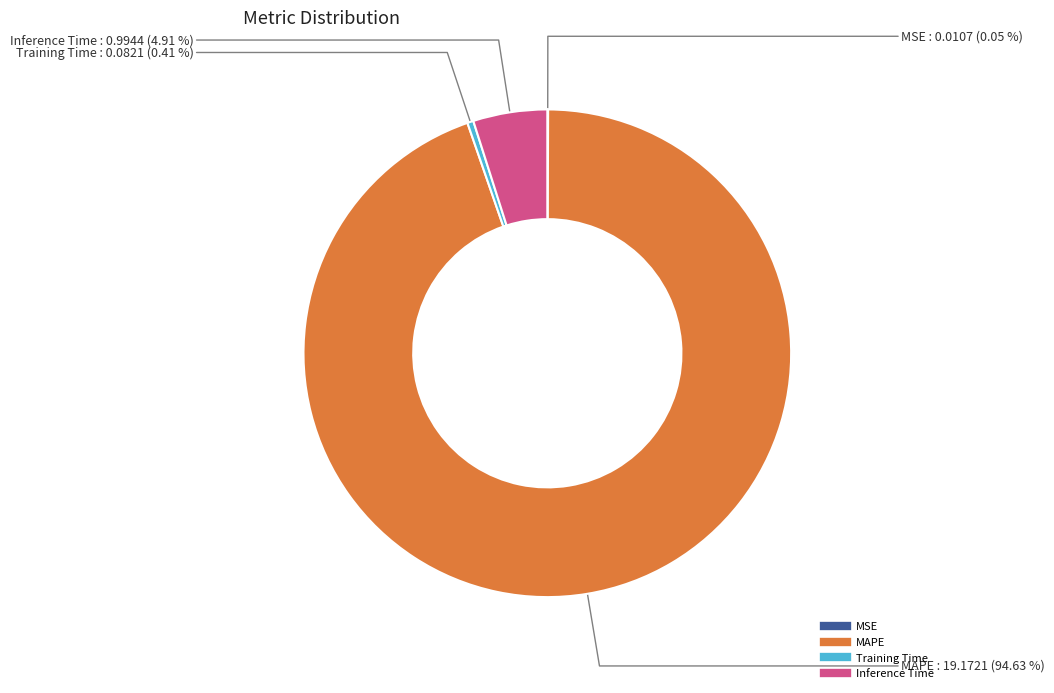

Between Inference Time and MAPE, which is larger?

MAPE